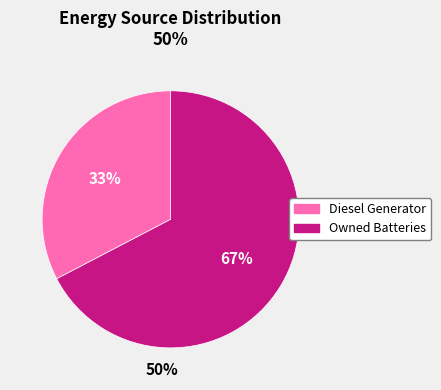

Does any single category account for the majority?

Yes